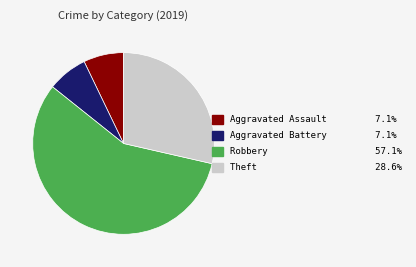

Does Robbery represent more than half of the total?

Yes